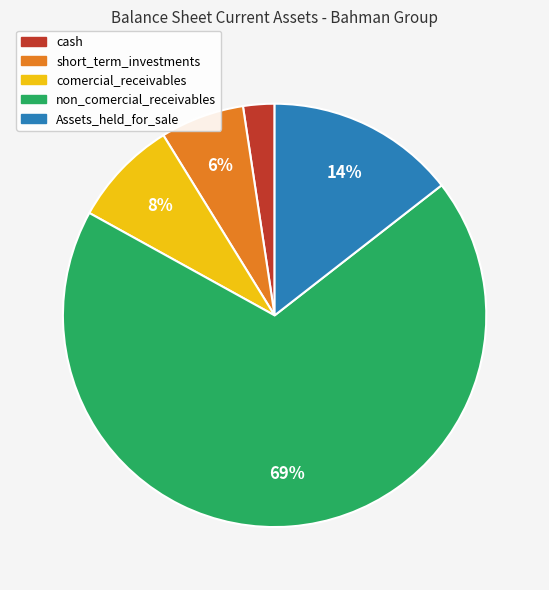

Combined, do comercial_receivables and Assets_held_for_sale account for over 50%?

No